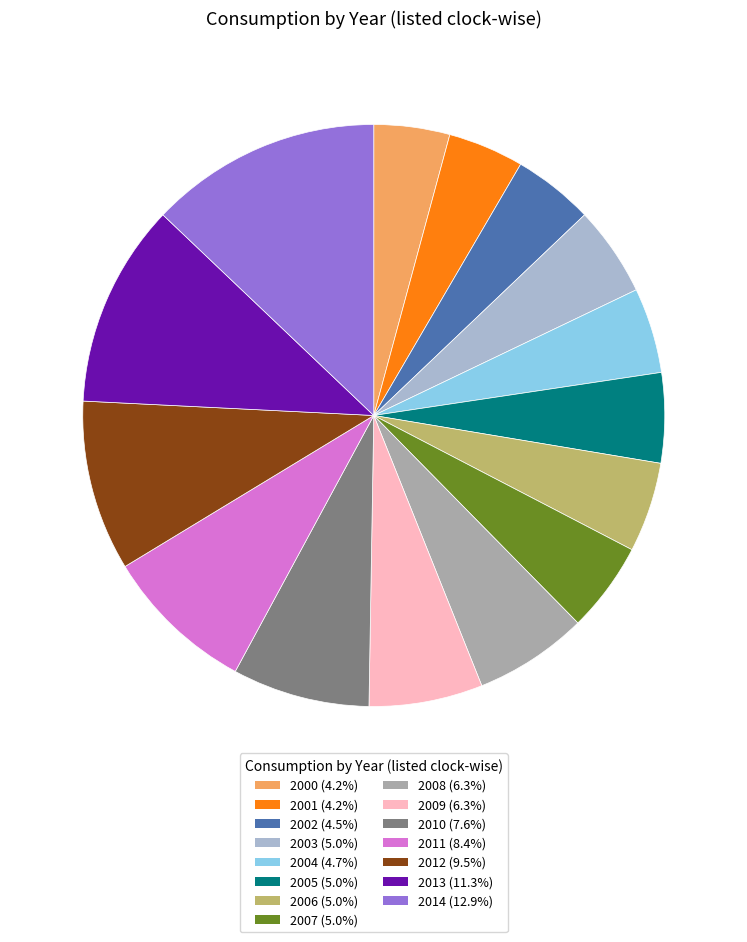

Is there a majority slice in this chart?

No